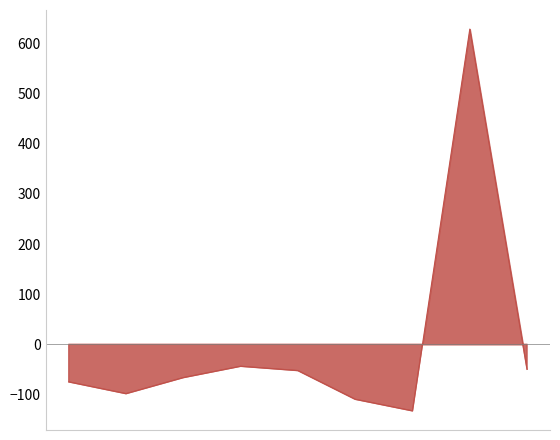

Which series changed the most between 2016 and 2018?

Theft